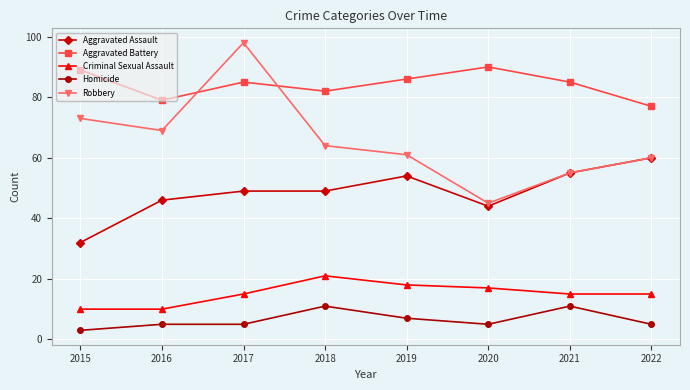

Rank the series at 2017 from highest to lowest value.

Robbery, Aggravated Battery, Aggravated Assault, Criminal Sexual Assault, Homicide